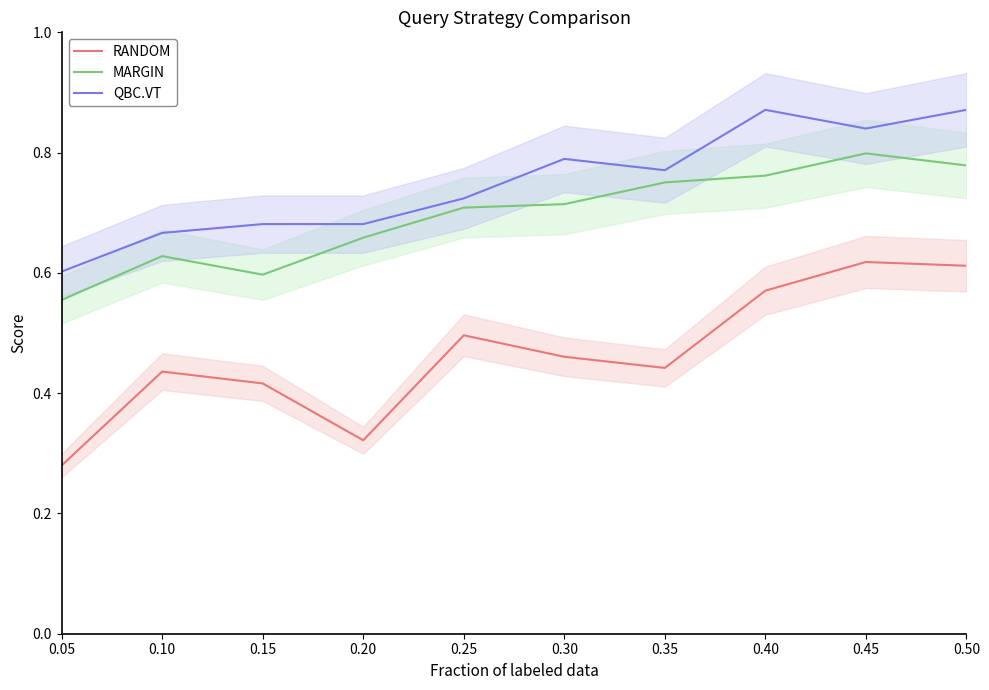

Which series has the largest total across all categories?

QBC.VT